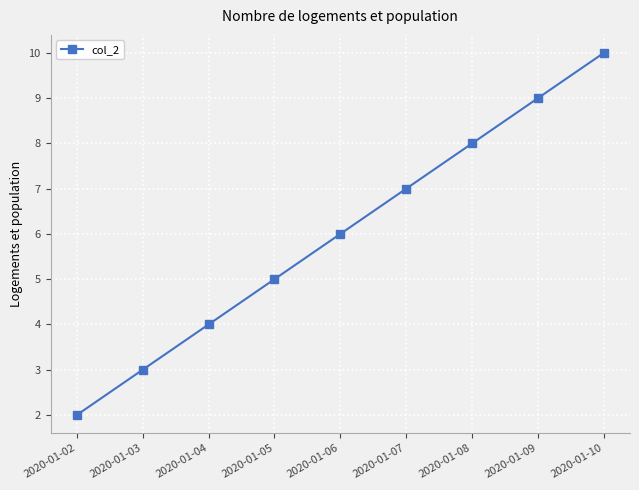

Reading right to left, transcribe all the data shown in this chart.

2020-01-10=10	2020-01-09=9	2020-01-08=8	2020-01-07=7	2020-01-06=6	2020-01-05=5	2020-01-04=4	2020-01-03=3	2020-01-02=2